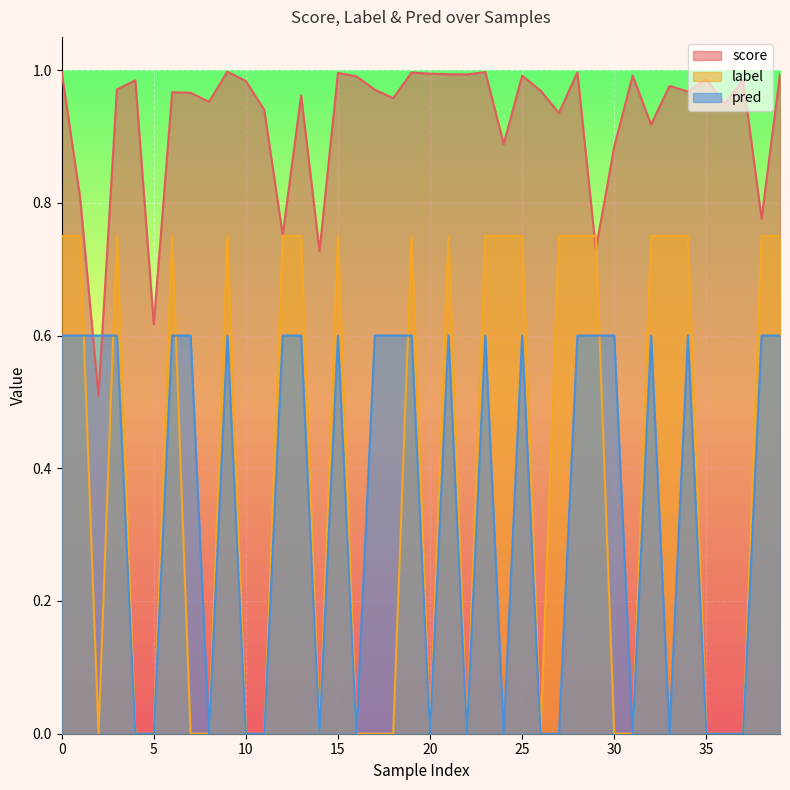

Which series ends up on top after the final intersection of score and label?

score